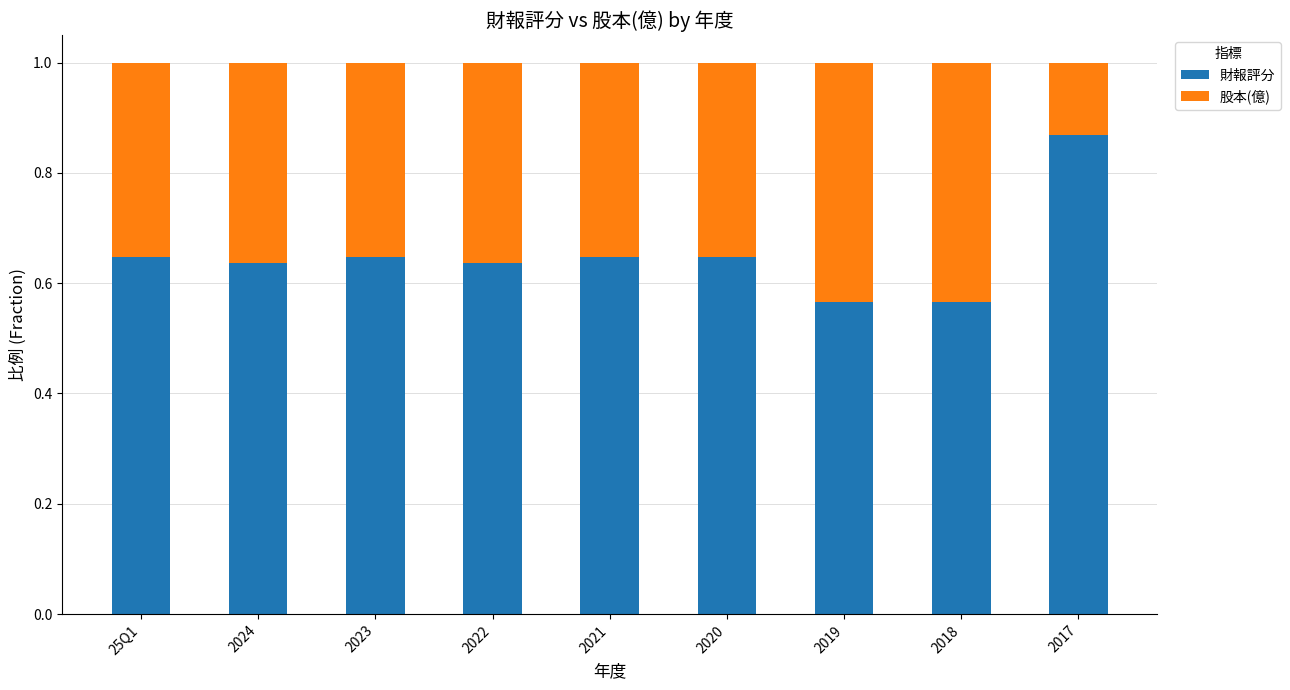

At which label does 財報評分 reach its peak?

2017